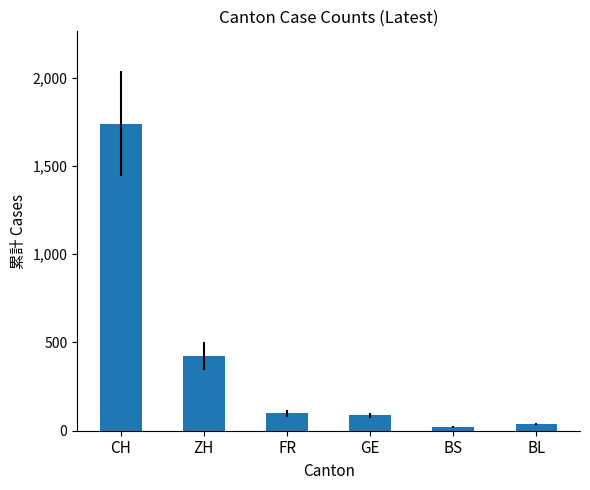

What is the change in value from ZH to GE?

-337